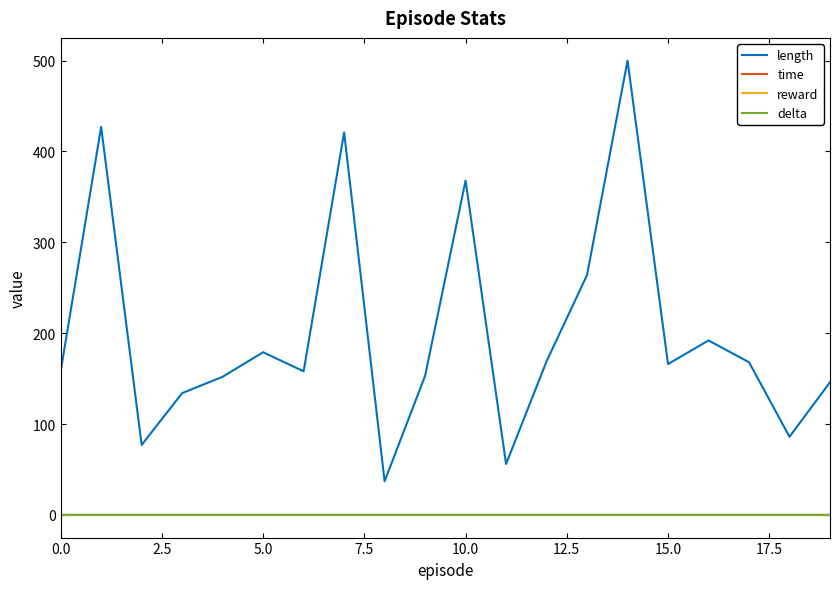

Is this an area chart (filled region under the line)?

No